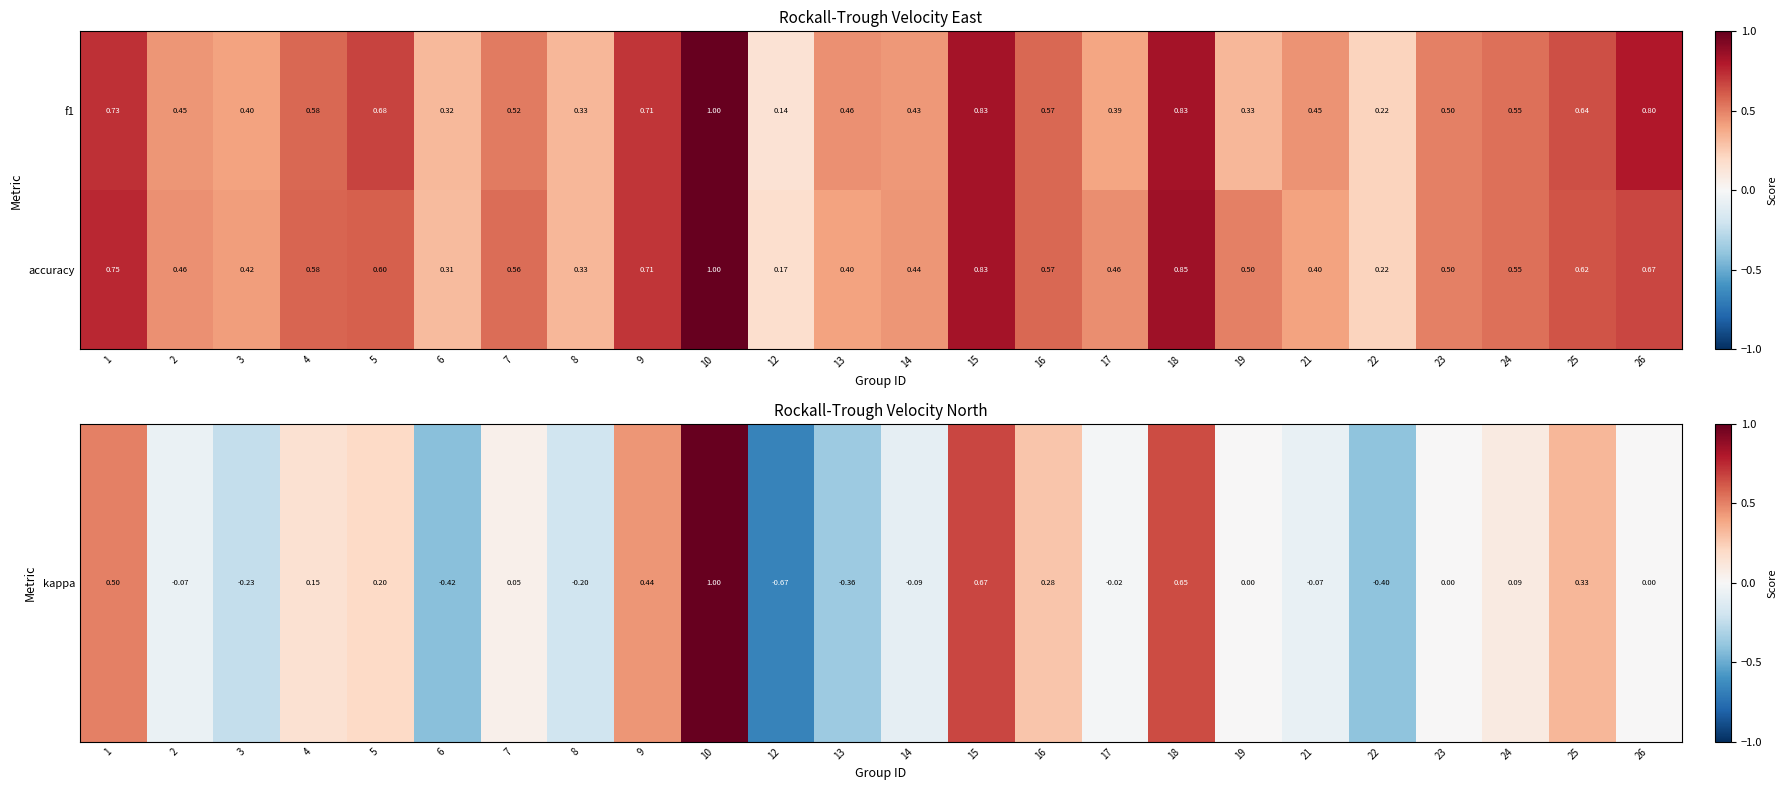

Which series changed the most between 21 and 24?

accuracy